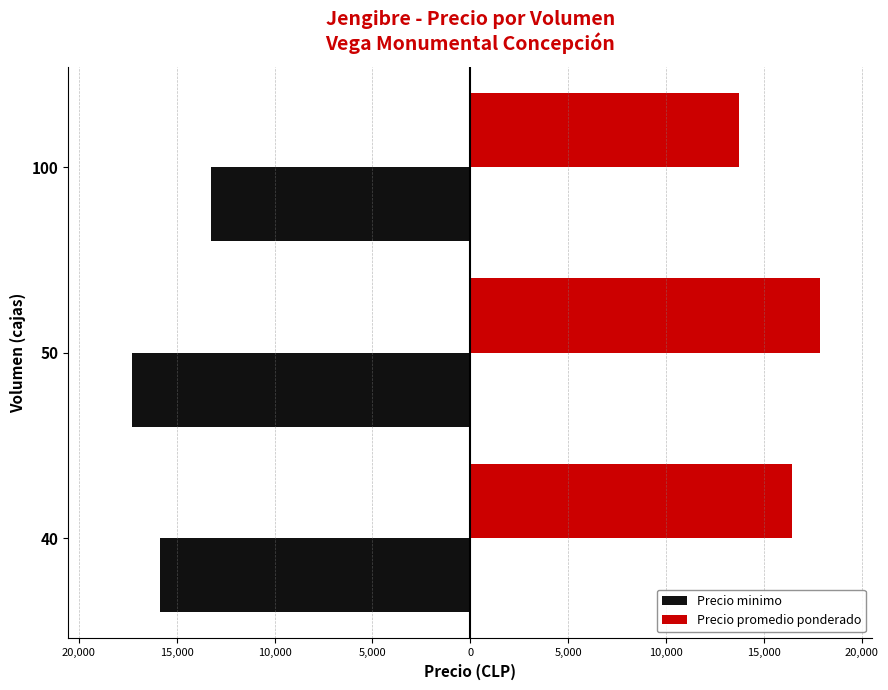

What are all the series names shown in the legend?

Precio minimo, Precio promedio ponderado